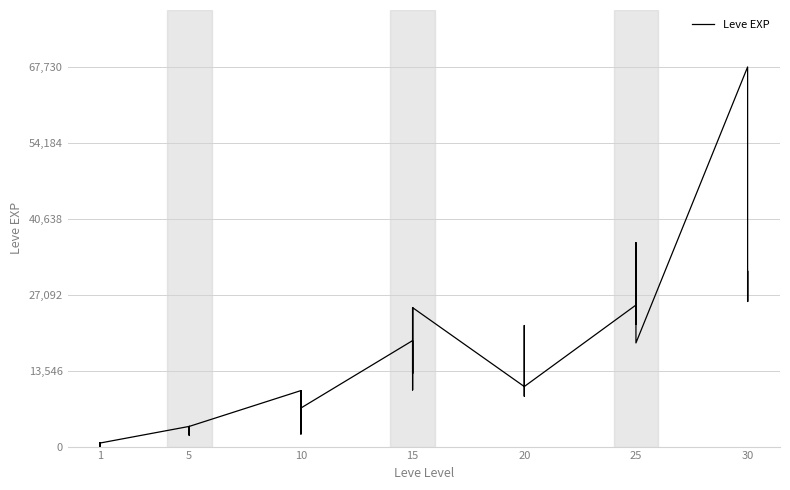

Does the chart display data point markers on the line(s)?

No